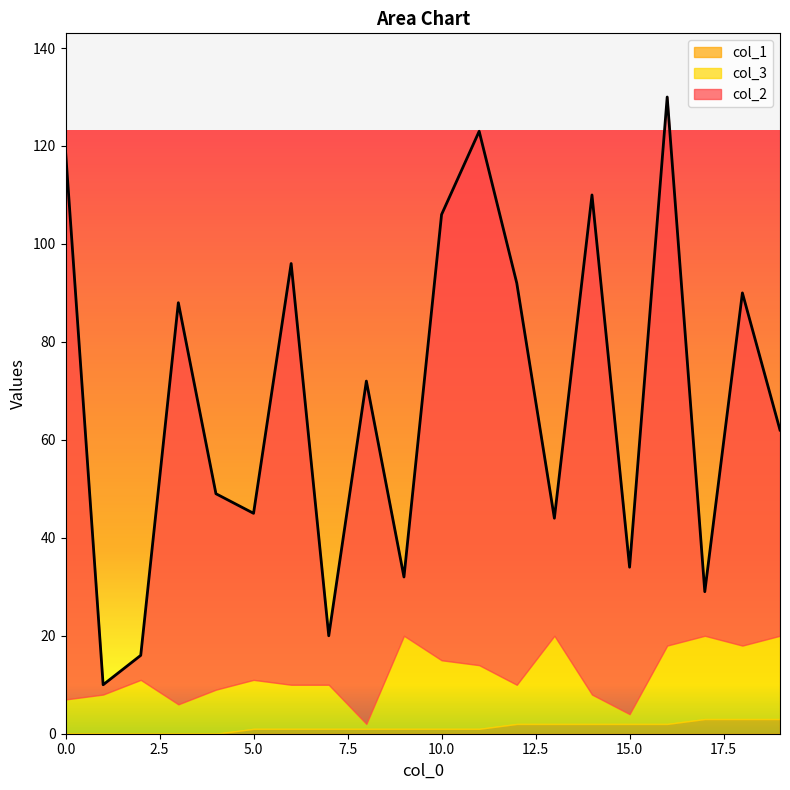

At 19, list the series in order from smallest to largest.

col_1, col_3, col_2